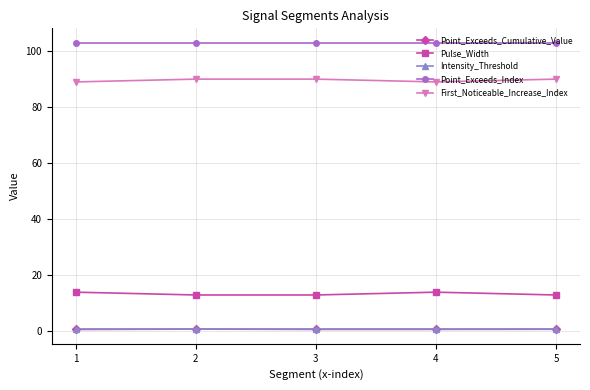

True or false: Intensity_Threshold and Point_Exceeds_Index cross at least once.

False